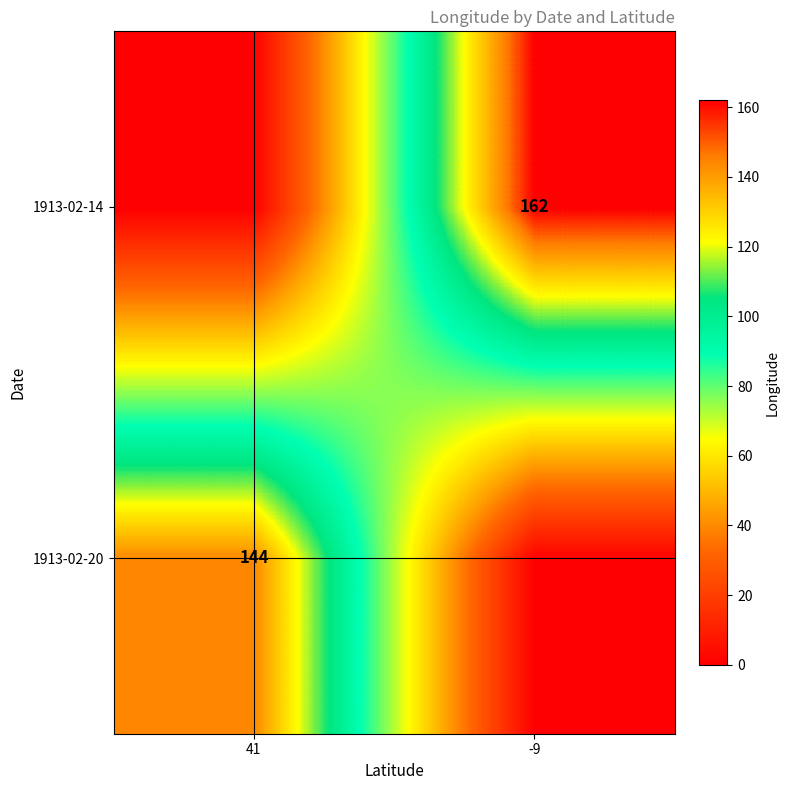

The 1913-02-20 series shows 93 at 41. True or false?

False